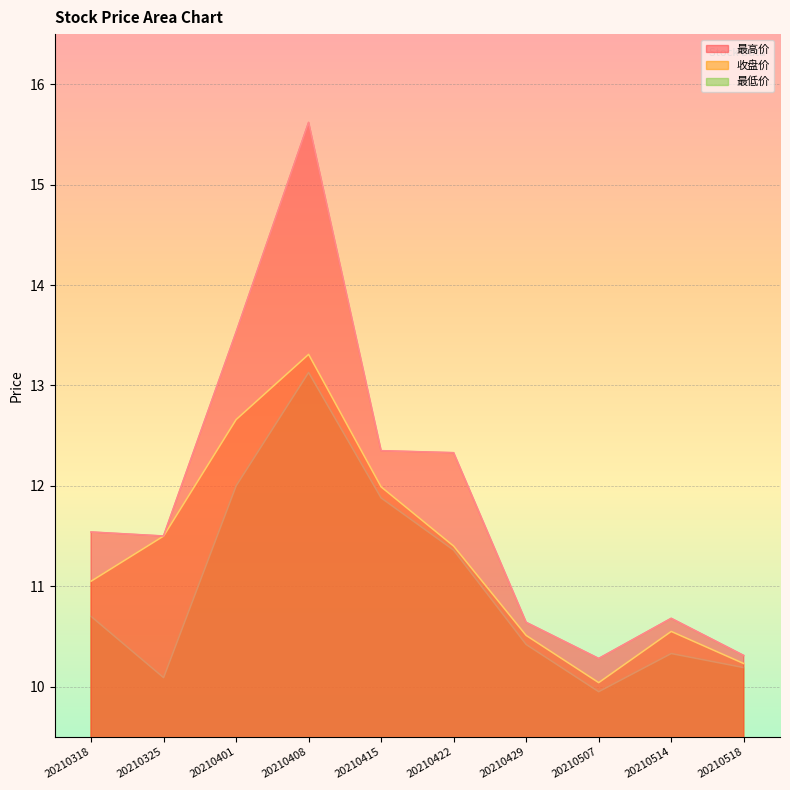

Where does the 最低价 series first go above 10?

20210318